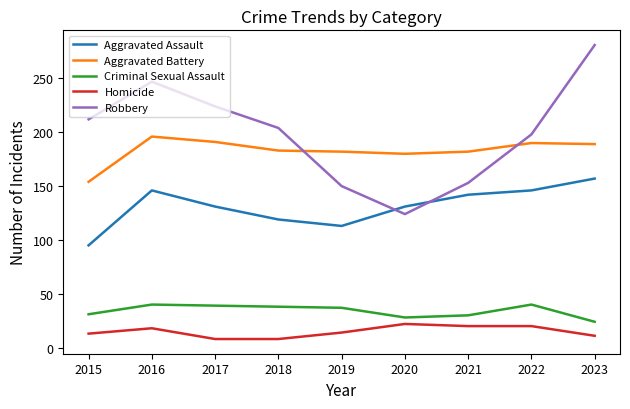

Is the value of Aggravated Assault at 2019 greater than the value of Robbery at 2019?

No